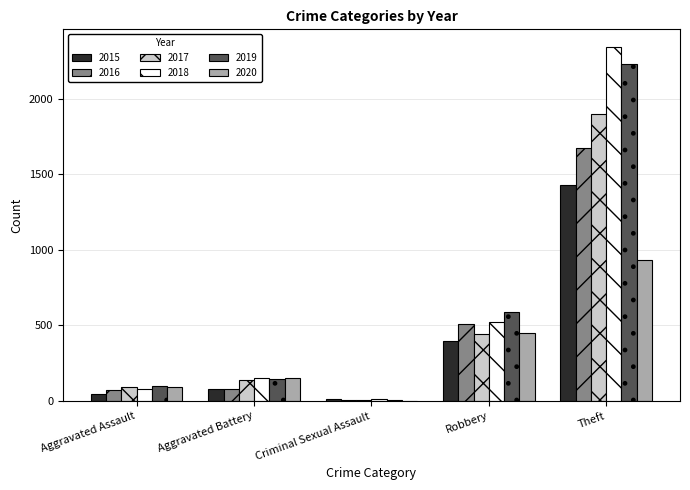

True or false: 2018 has a value of 3671 at Theft.

False